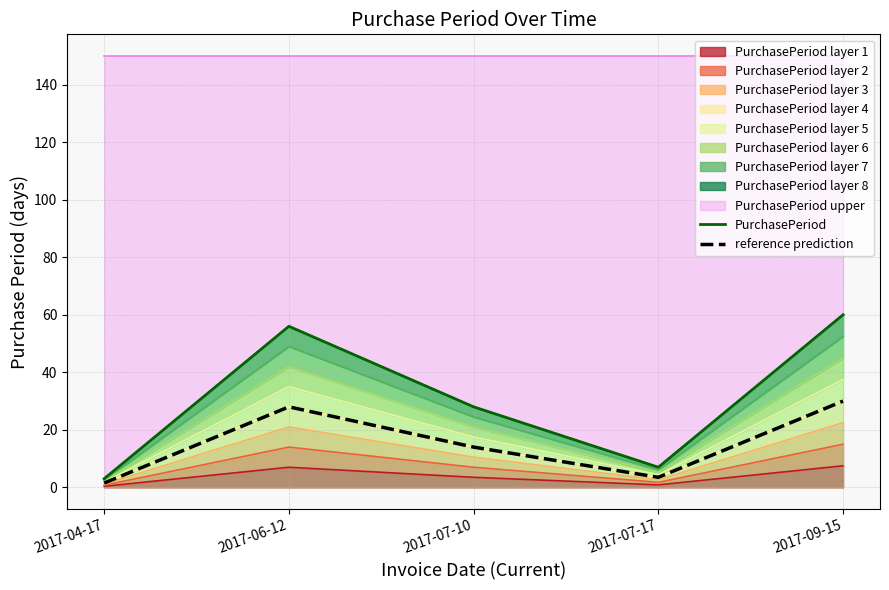

What is the difference between the maximum and second lowest values in the reference prediction series?

26.5